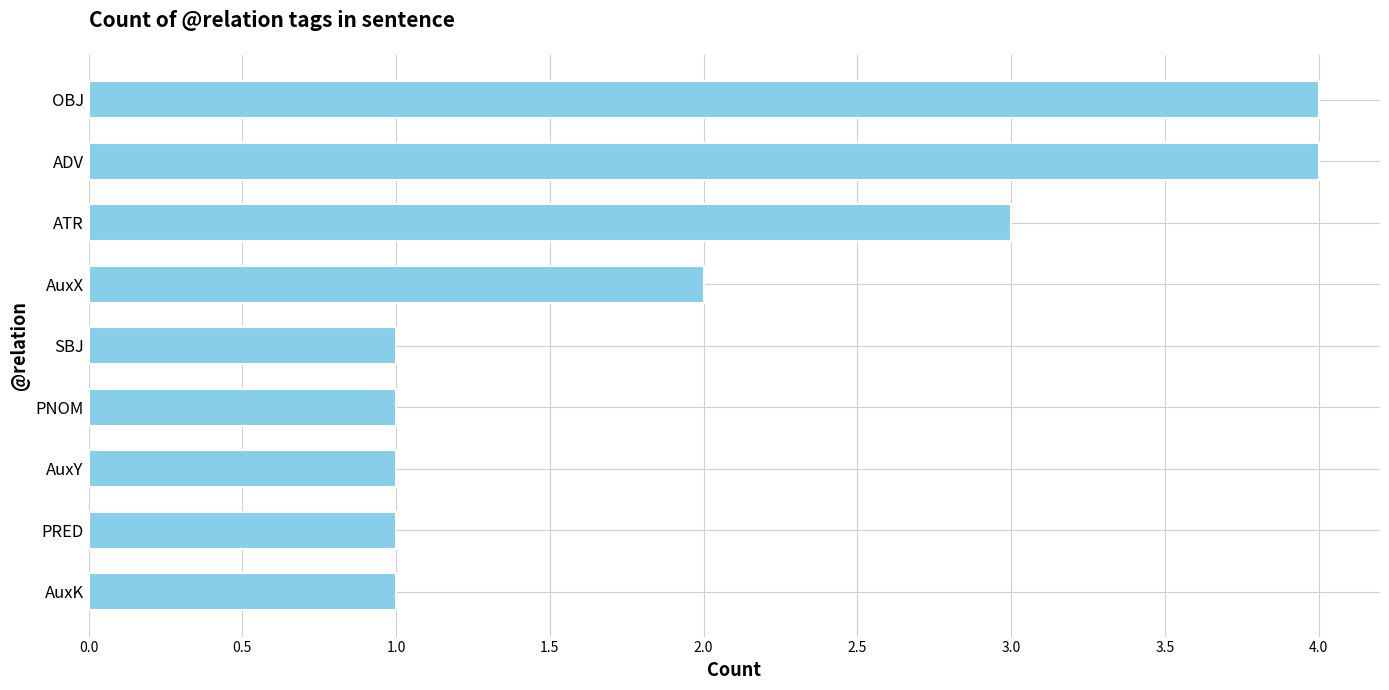

Are the bars horizontal?

Yes